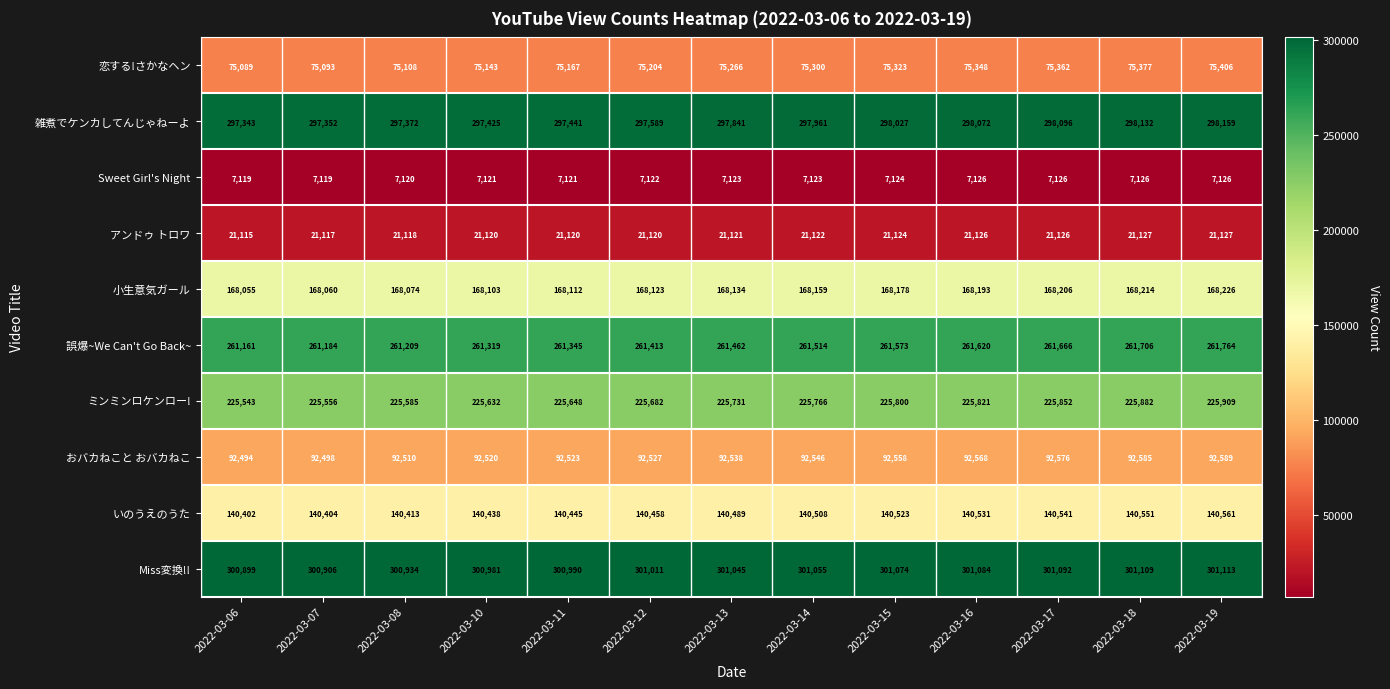

List the series in order of their peak value, lowest first.

Sweet Girl's Night, アンドゥ トロワ, 恋する!さかなヘン, おバカねこと おバカねこ, いのうえのうた, 小生意気ガール, ミンミンロケンロー!, 誤爆~We Can't Go Back~, 雑煮でケンカしてんじゃねーよ, Miss変換!!